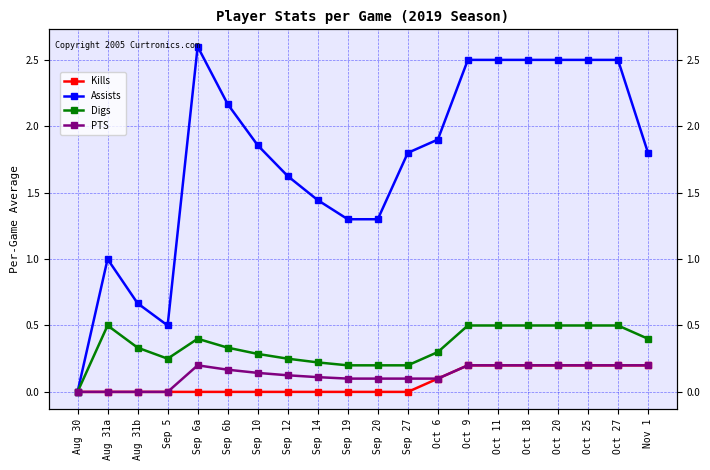

True or false: Kills has a value of 0.3 at Oct 11.

False